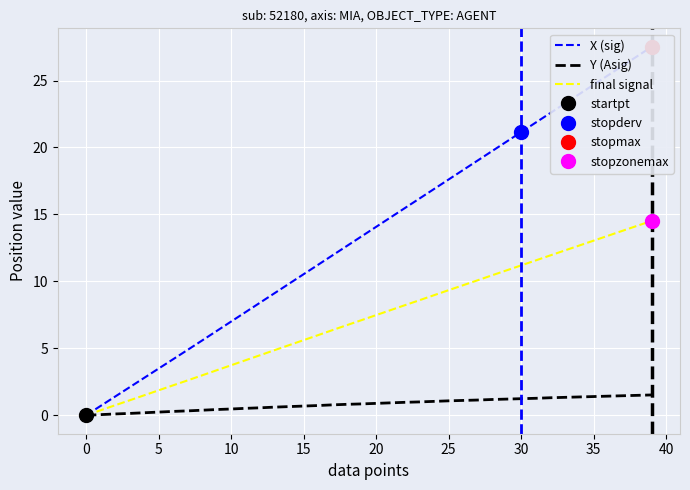

What is the maximum value for final signal?

14.5